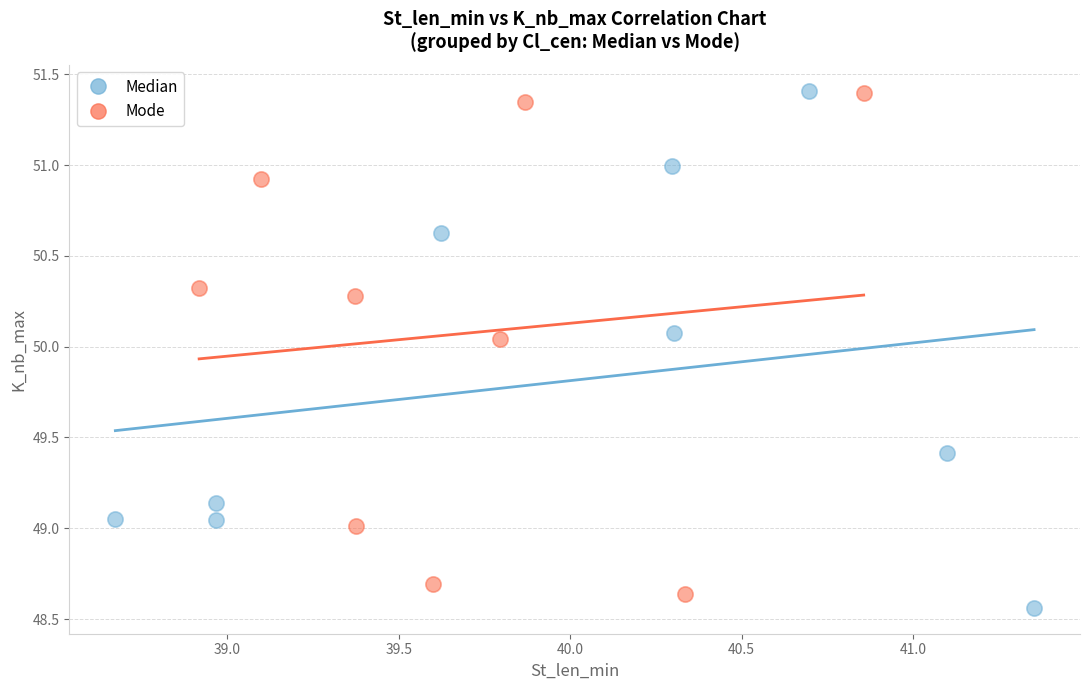

What are all the series names shown in the legend?

Median, Mode